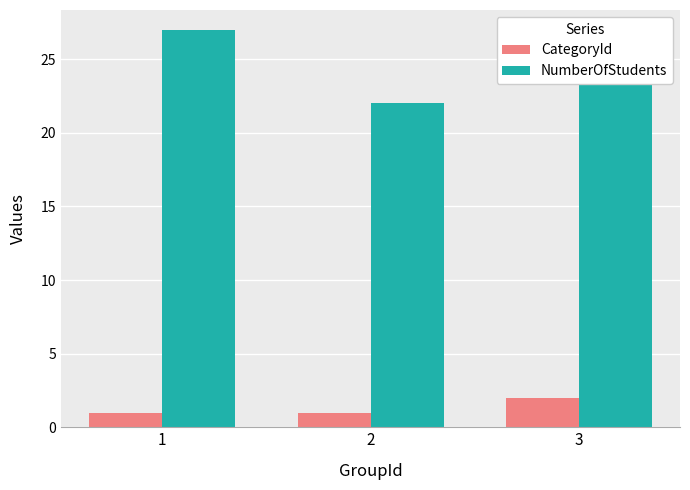

At how many categories does at least one series exceed 4?

3